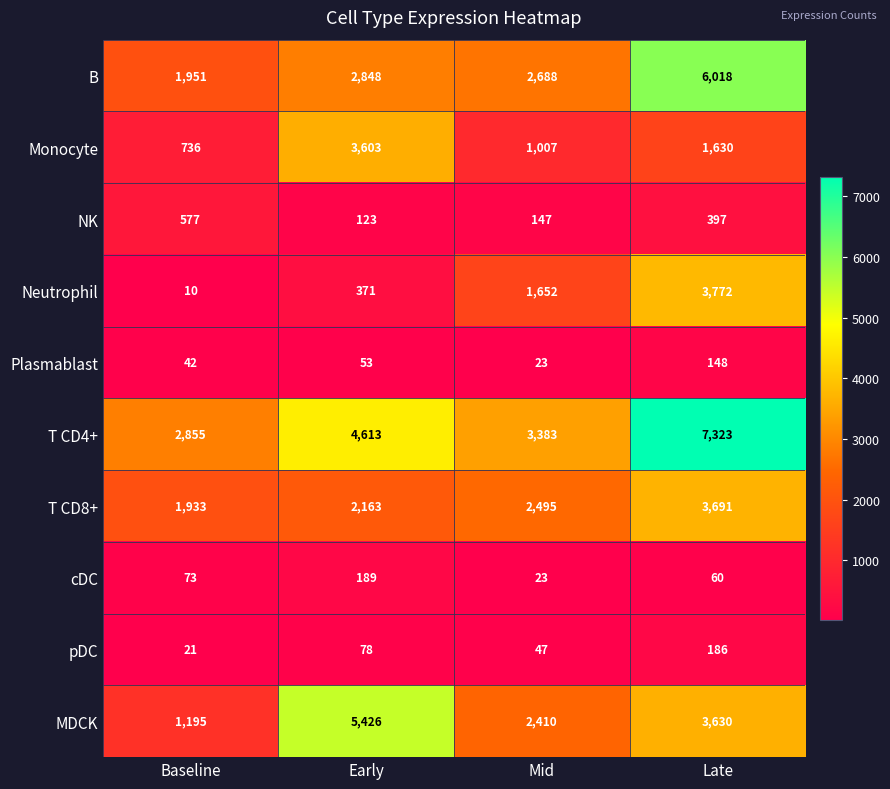

What is the sum of the cDC values at Mid and Late?

83